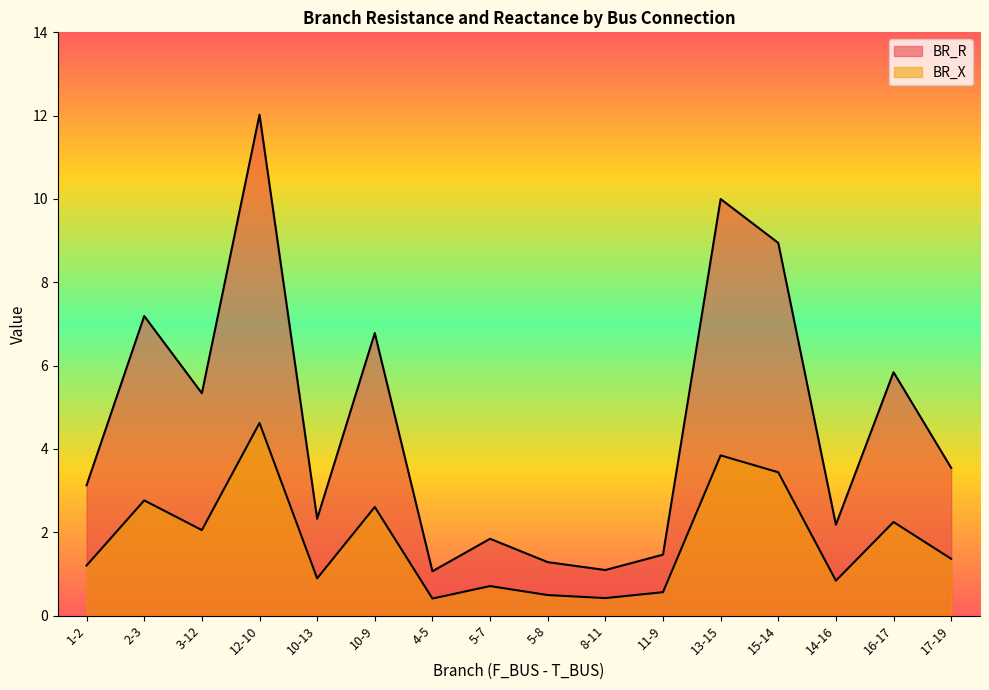

Where is BR_R nearest to the value 6?

16-17